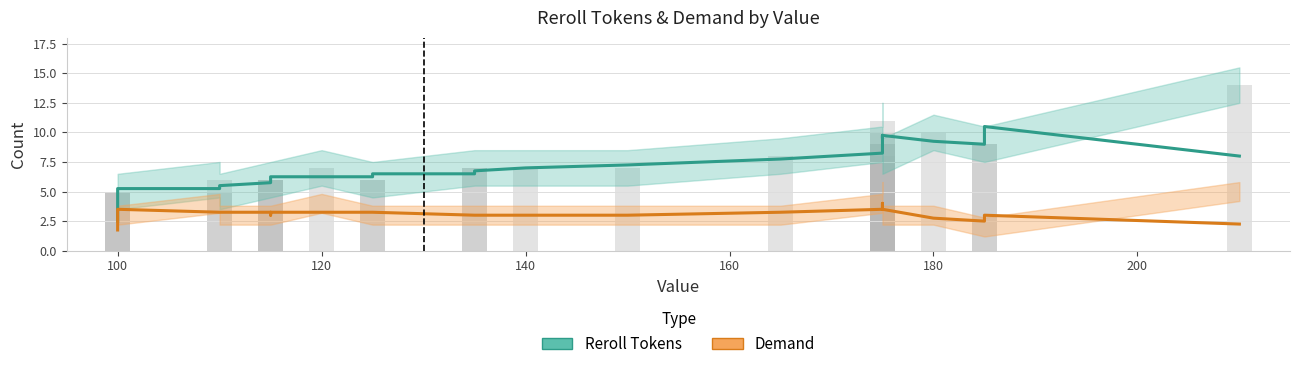

Count the number of categories in the chart.

25